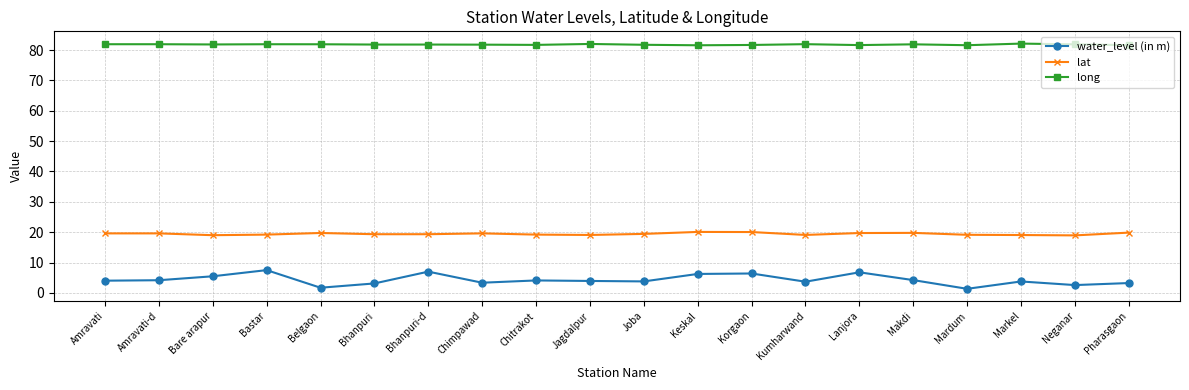

The value of long at Belgaon is 123.3. True or false?

False